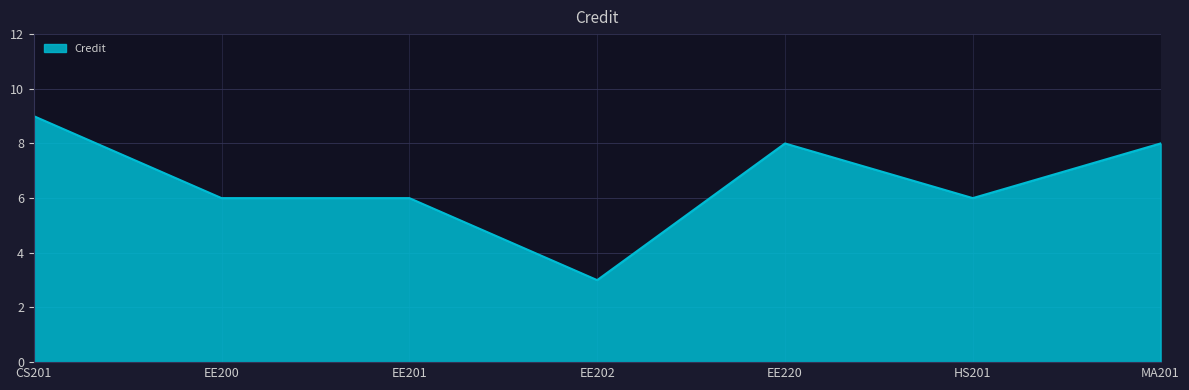

Which has a higher value, EE202 or EE201?

EE201